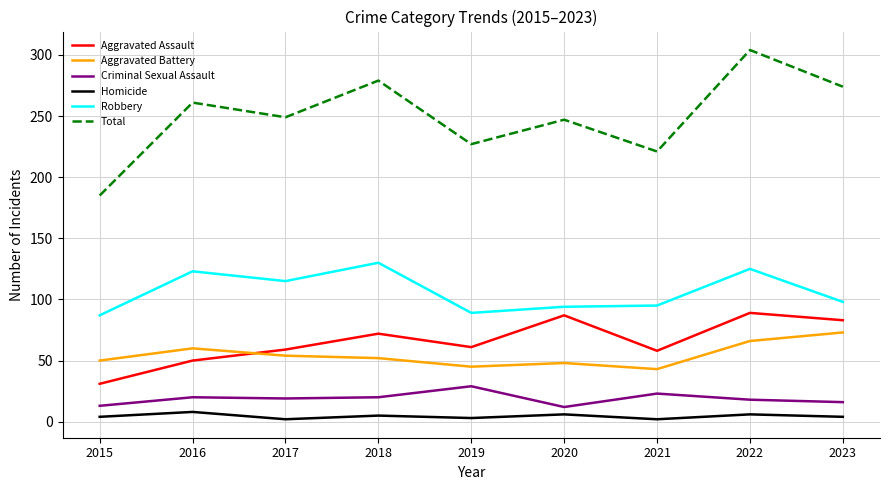

Rank the series by their maximum value, from lowest to highest.

Homicide, Criminal Sexual Assault, Aggravated Battery, Aggravated Assault, Robbery, Total